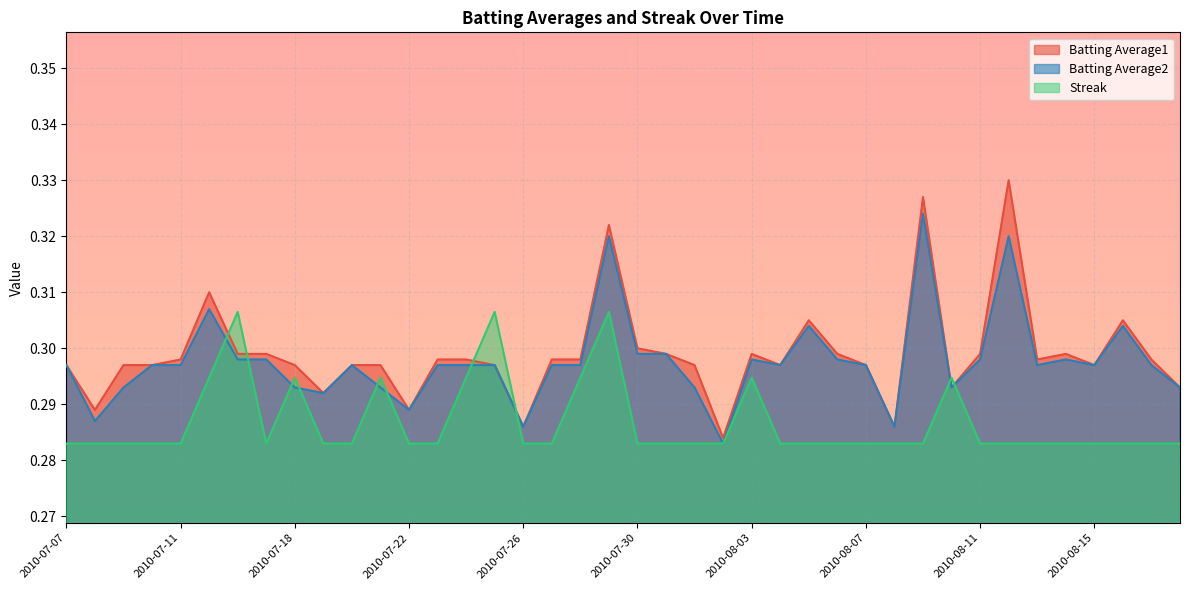

How many Batting Average2 values are between 0 and 1?

40